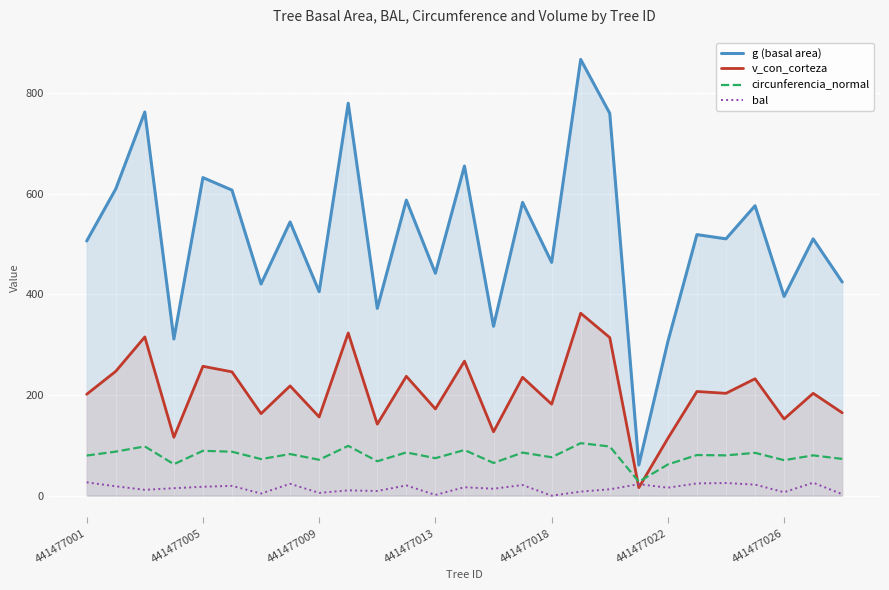

Count the number of data series in this chart.

4